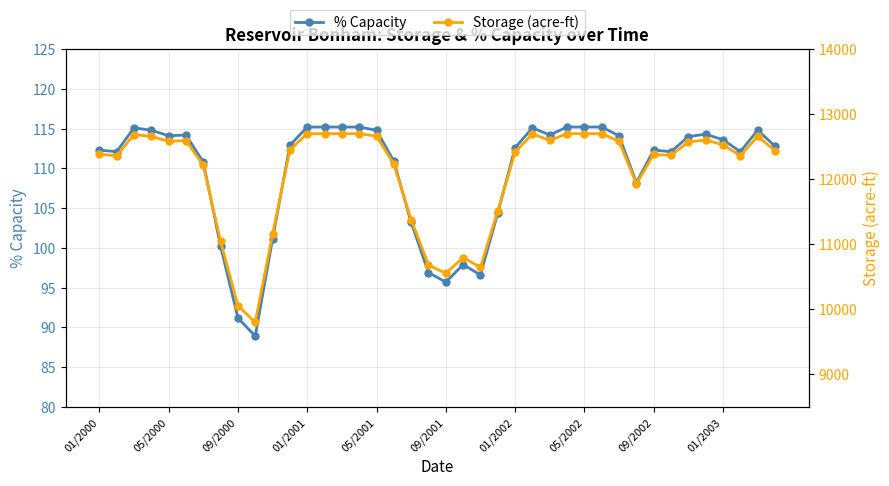

In % Capacity, how many points are higher than both neighbors (excluding endpoints)?

7